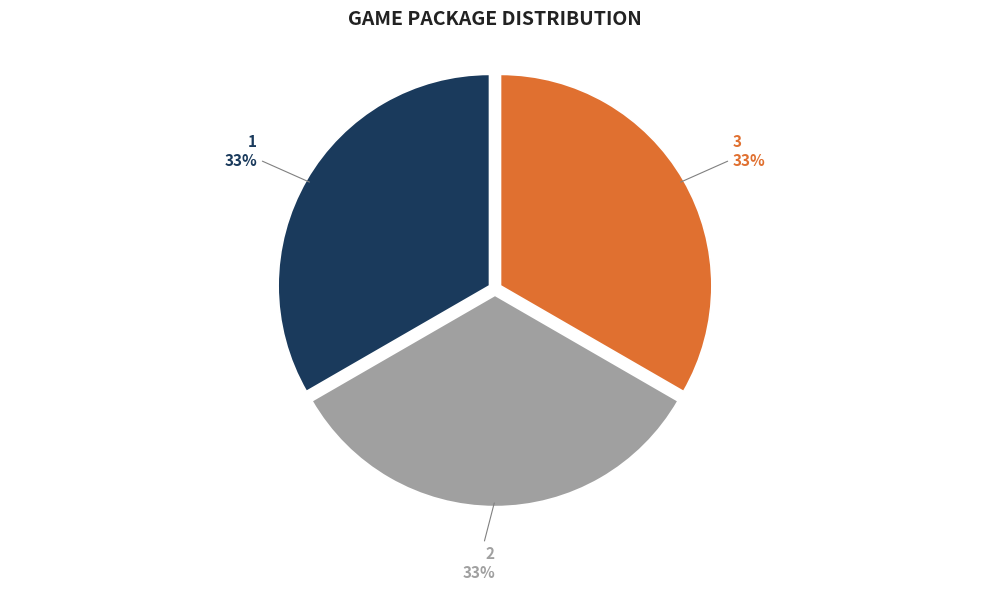

Is there a majority slice in this chart?

No